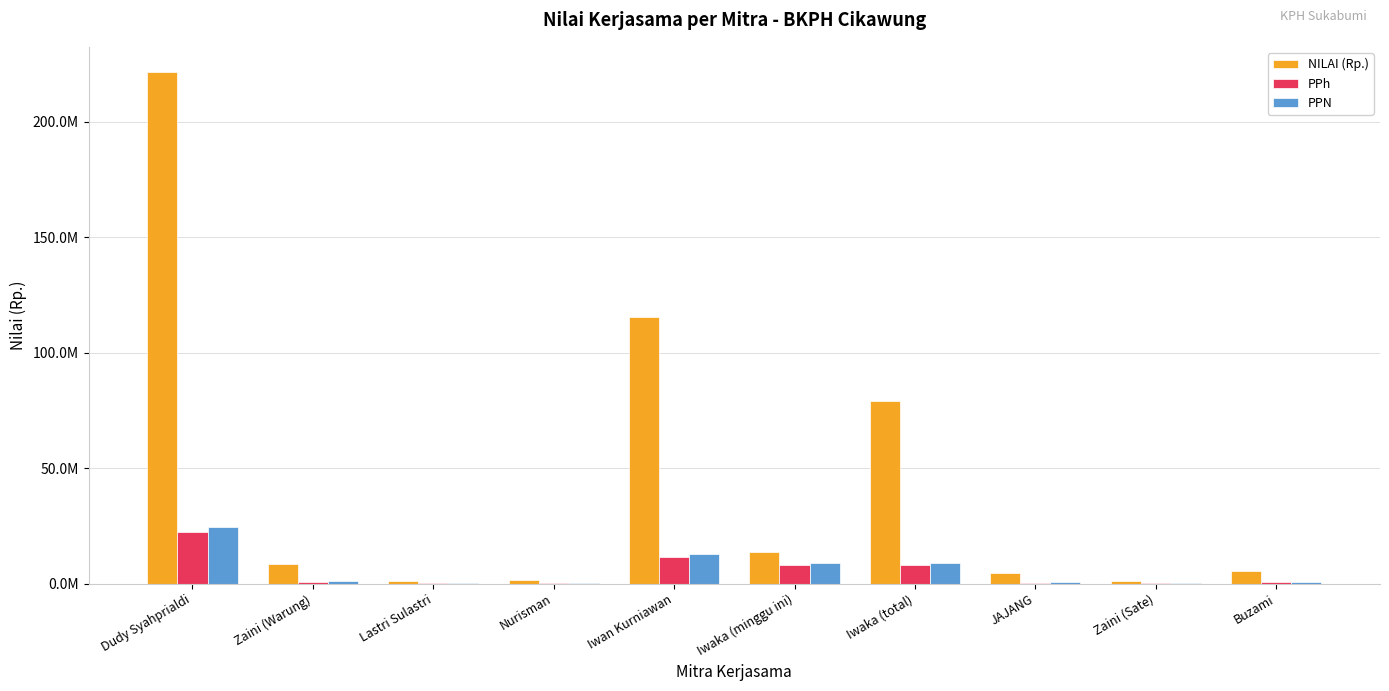

Are the bars horizontal?

No